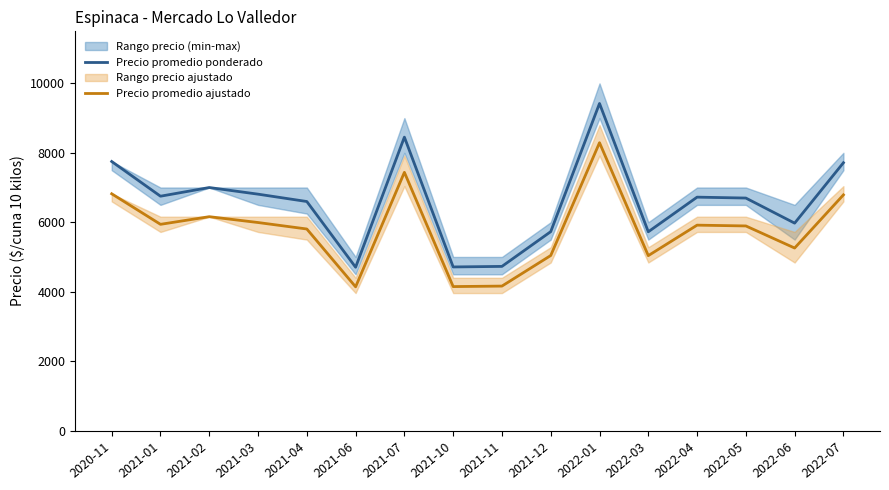

How many data points in Precio promedio ponderado are above 6723?

7